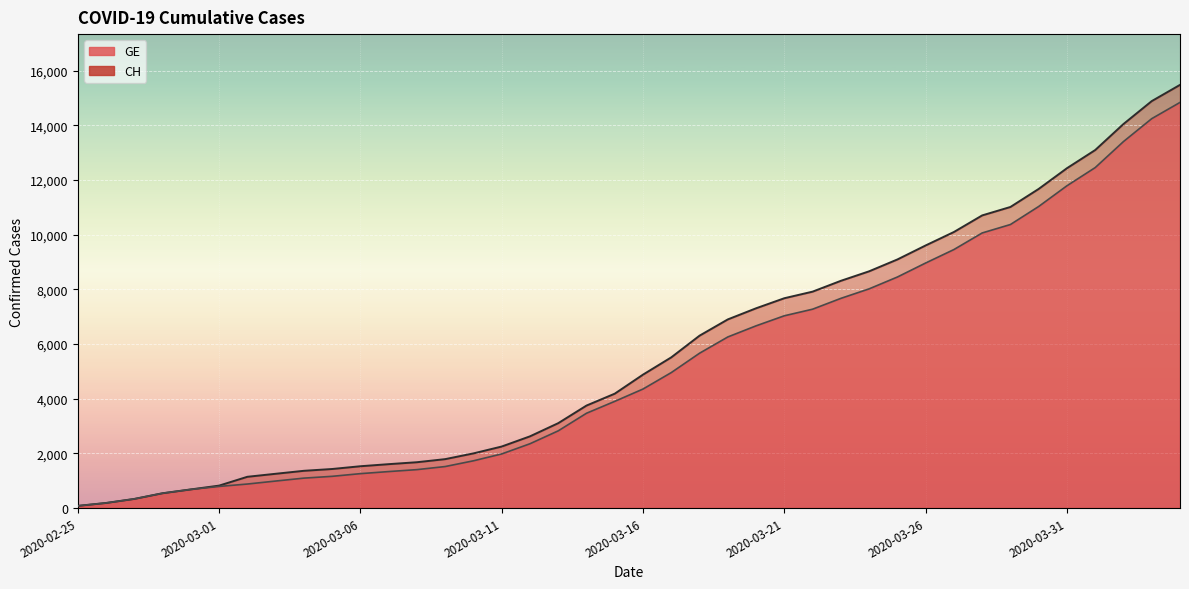

At how many categories does at least one series exceed 6390?

17